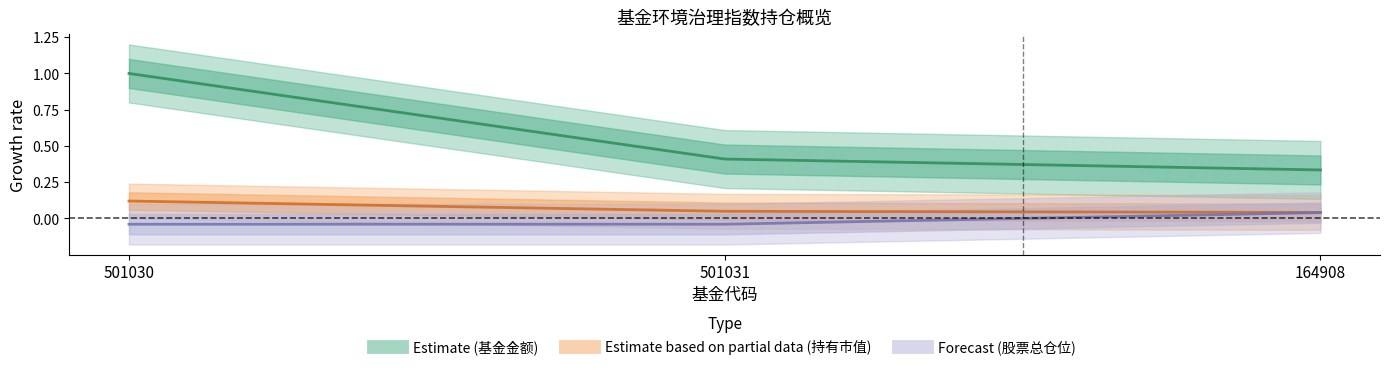

What are all the series names shown in the legend?

基金金额, 持有市值(亿元), 股票总仓位